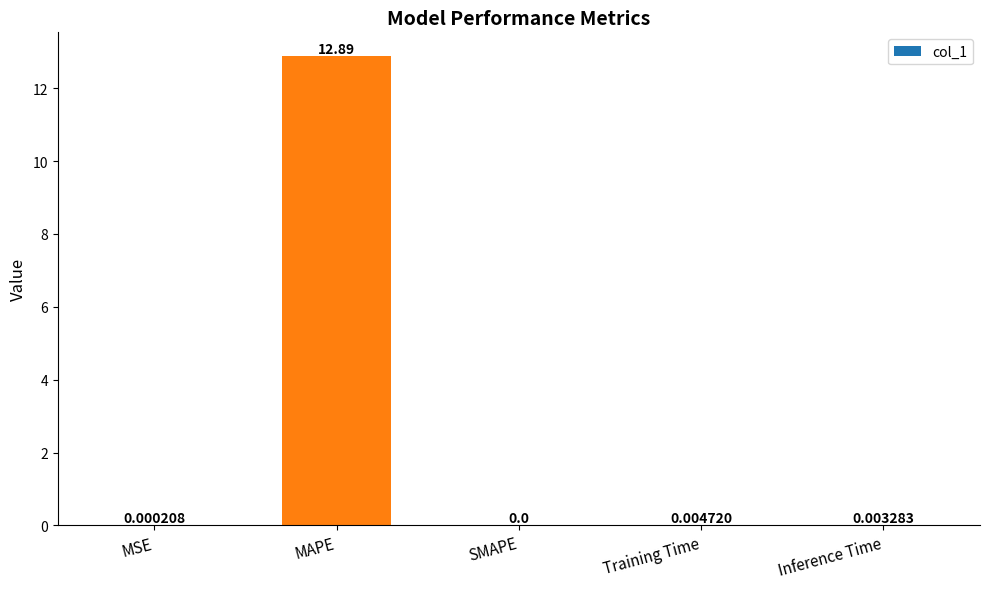

At which category does the chart reach its peak across all series?

MAPE